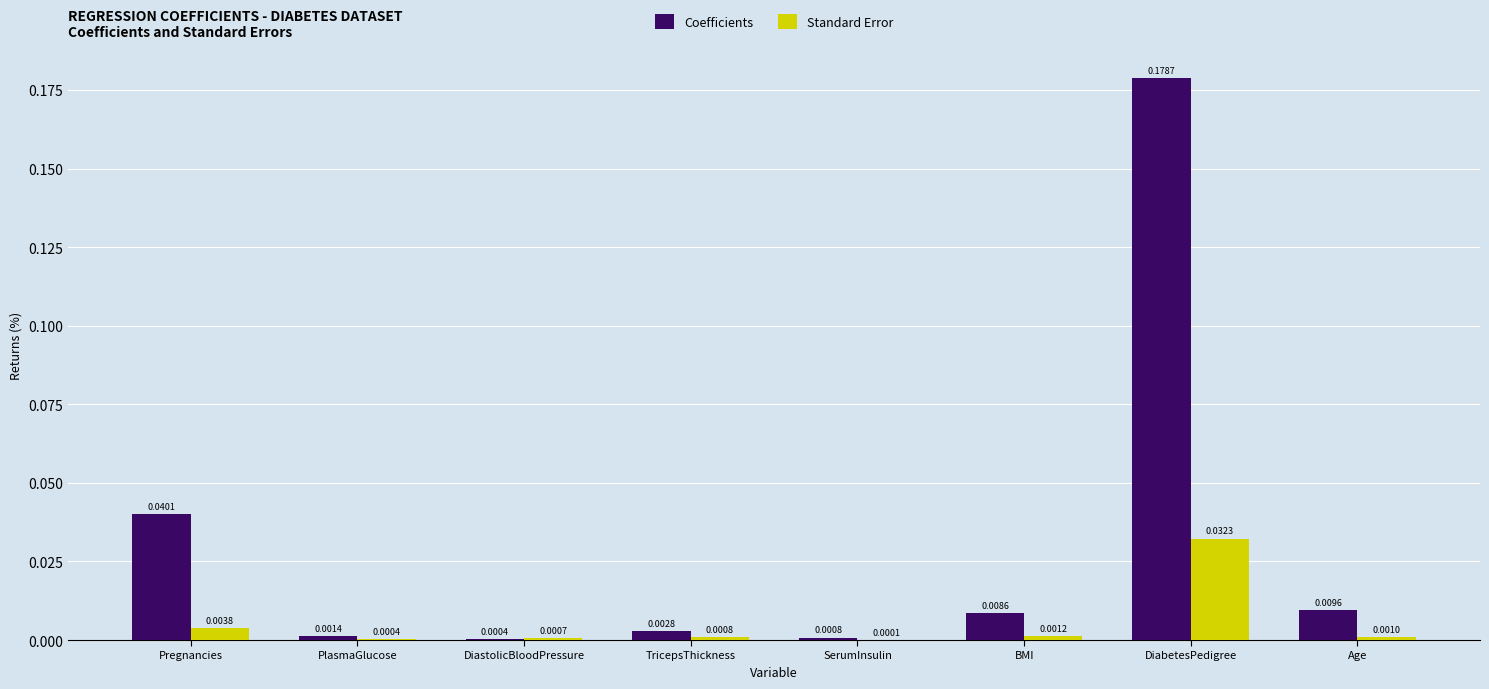

Which category has the highest value across all series?

DiabetesPedigree